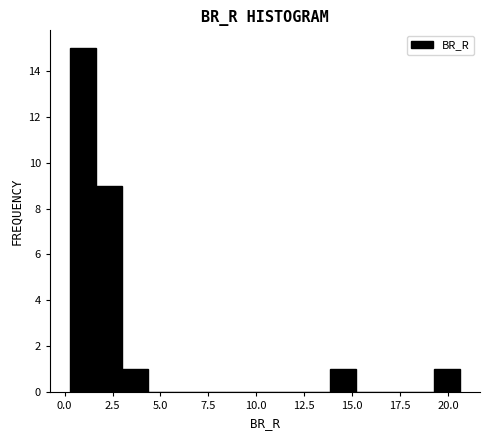

Around what value on the x-axis is the tallest bar? Give the approximate position of its centre, as read against the axis.

1.0